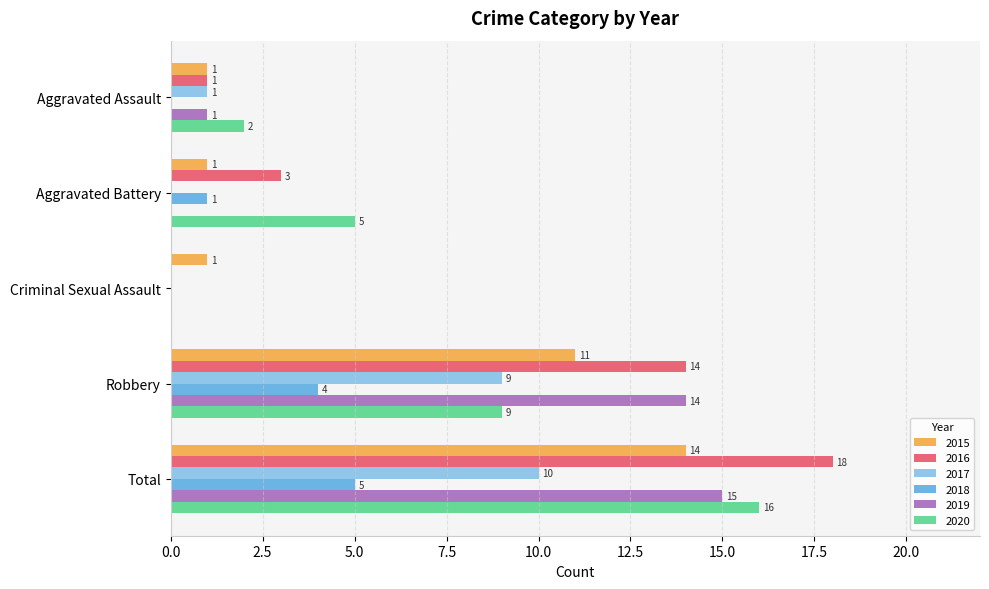

How many 2015 values are between 1 and 11?

4